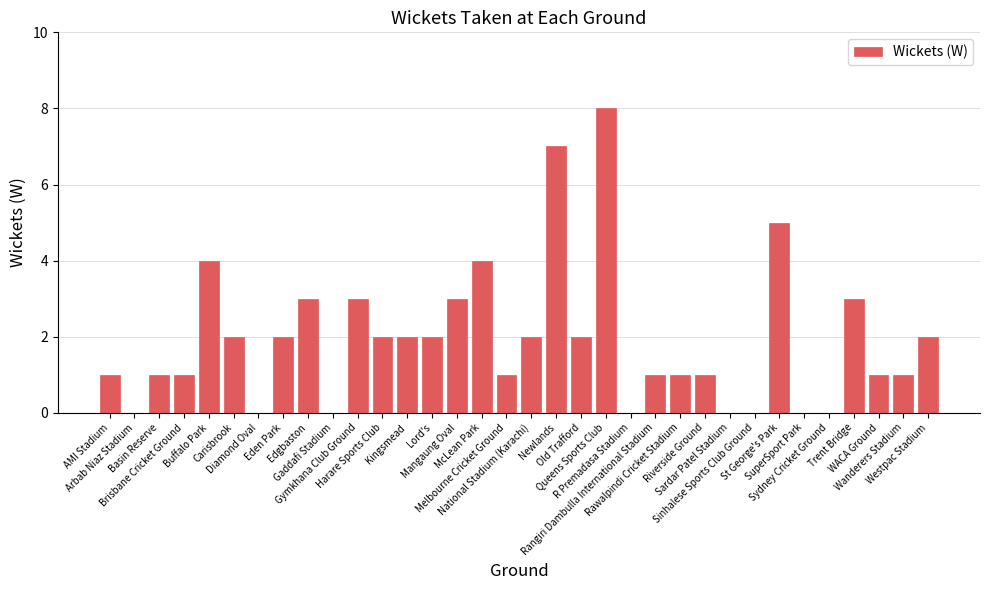

Reading left to right, list all the values displayed in this chart.

AMI Stadium=1	Arbab Niaz Stadium=0	Basin Reserve=1	Brisbane Cricket Ground=1	Buffalo Park=4	Carisbrook=2	Diamond Oval=0	Eden Park=2	Edgbaston=3	Gaddafi Stadium=0	Gymkhana Club Ground=3	Harare Sports Club=2	Kingsmead=2	Lord's=2	Mangaung Oval=3	McLean Park=4	Melbourne Cricket Ground=1	National Stadium (Karachi)=2	Newlands=7	Old Trafford=2	Queens Sports Club=8	R Premadasa Stadium=0	Rangiri Dambulla International Stadium=1	Rawalpindi Cricket Stadium=1	Riverside Ground=1	Sardar Patel Stadium=0	Sinhalese Sports Club Ground=0	St George's Park=5	SuperSport Park=0	Sydney Cricket Ground=0	Trent Bridge=3	WACA Ground=1	Wanderers Stadium=1	Westpac Stadium=2